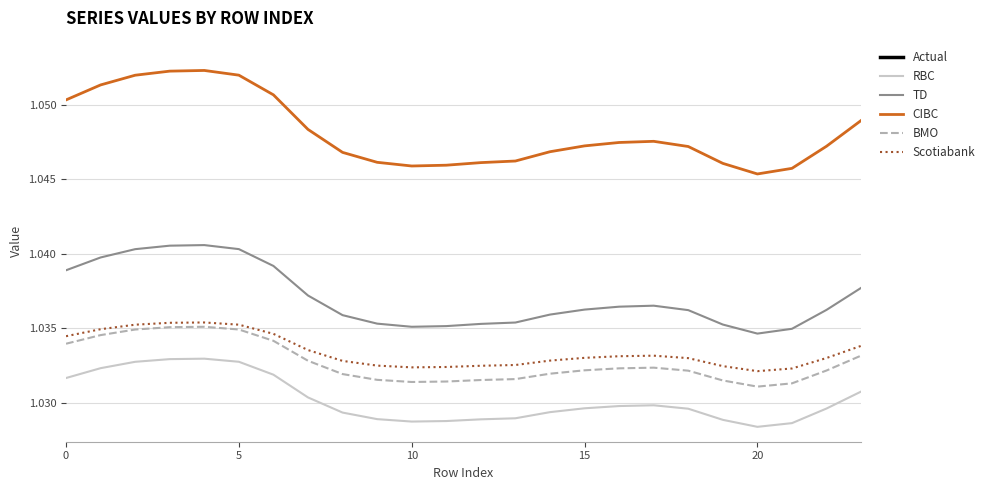

Count the number of categories in the chart.

24